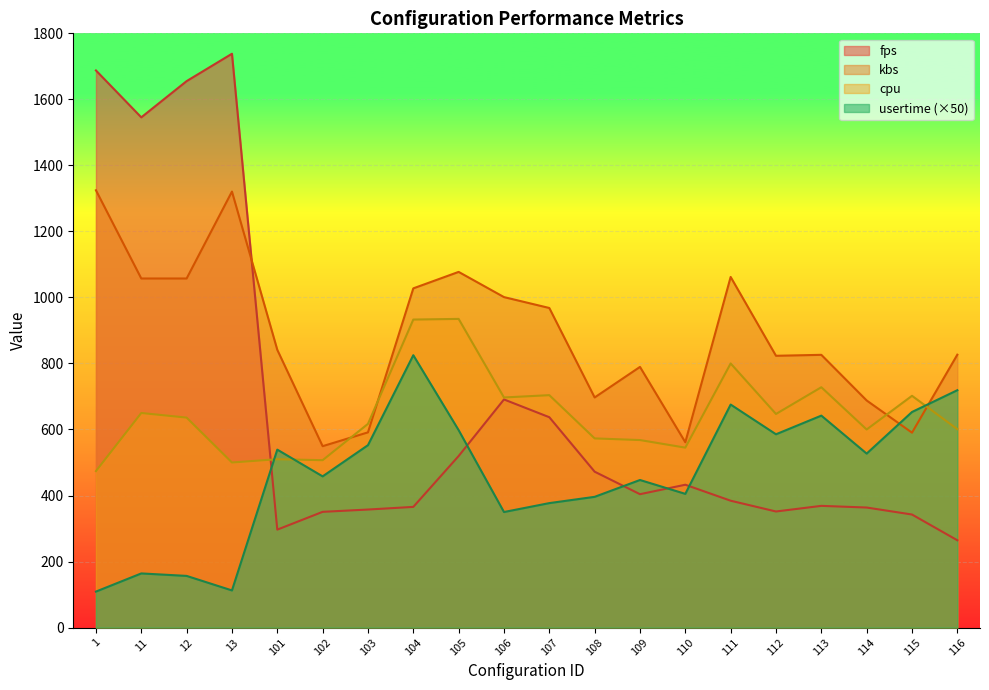

The value of kbs at 113 is 1345.8. True or false?

False